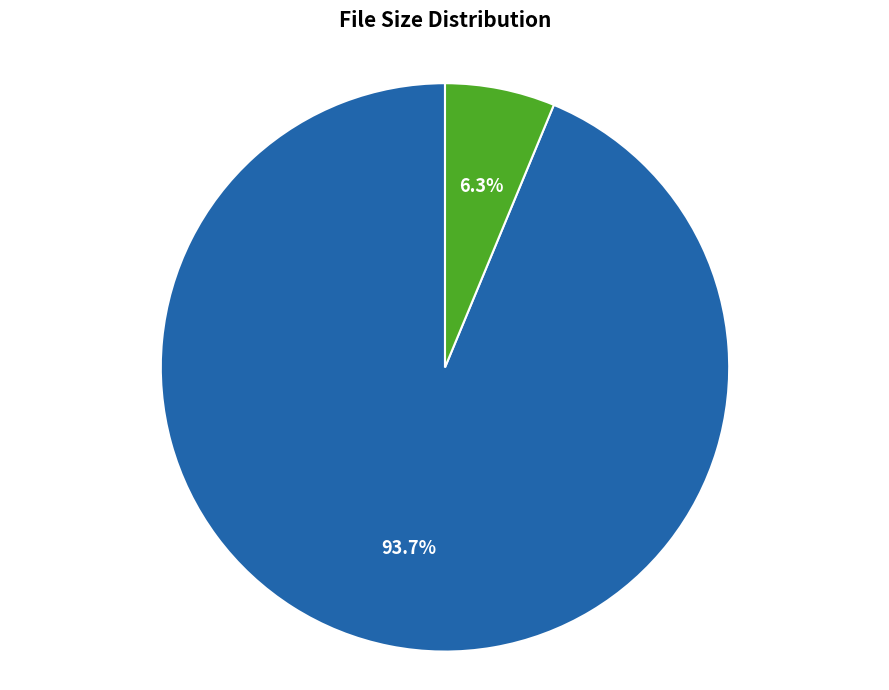

How many segments does this pie chart have?

2